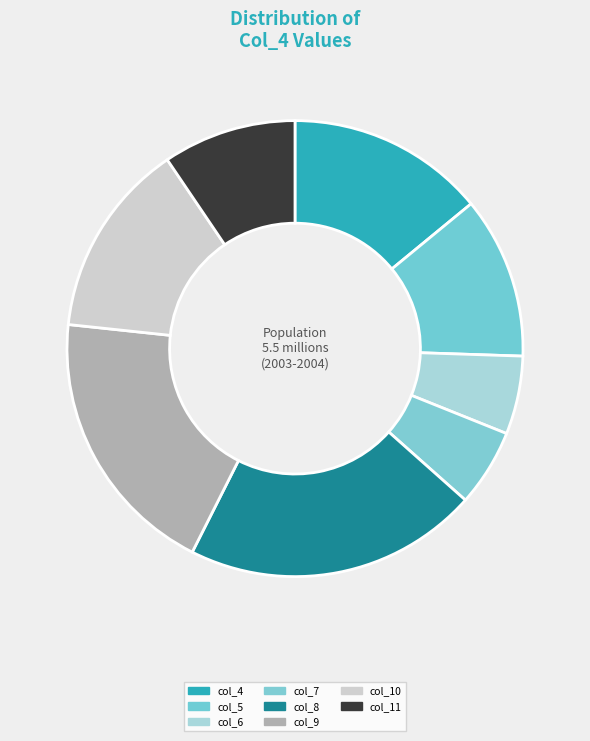

How many slices are in this pie chart?

8